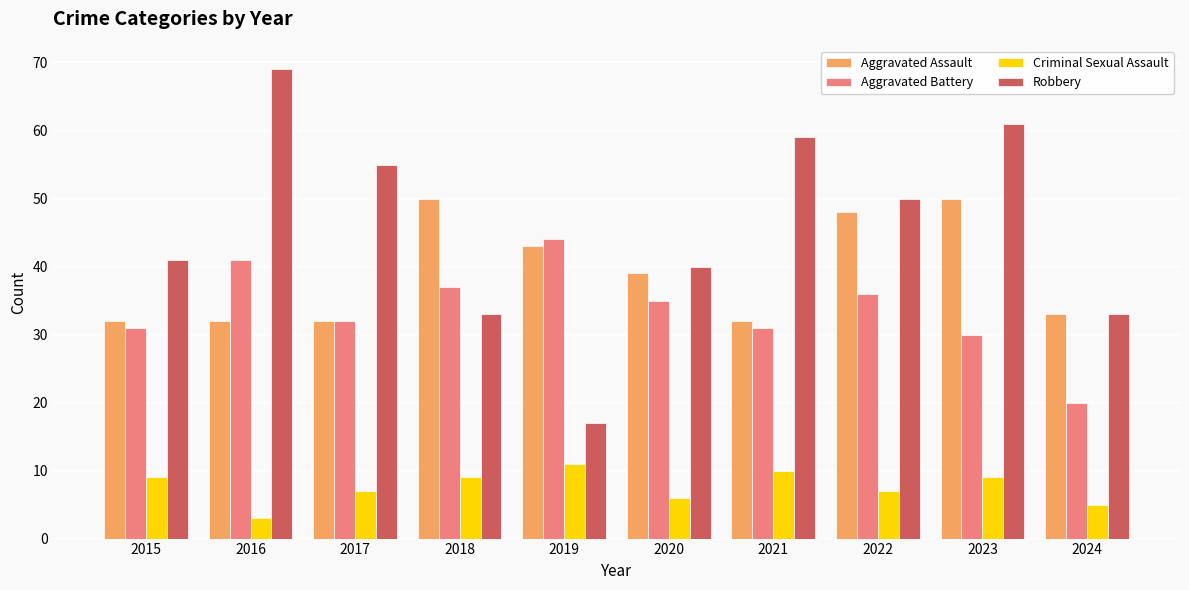

Rank the series at 2015 from lowest to highest value.

Criminal Sexual Assault, Aggravated Battery, Aggravated Assault, Robbery